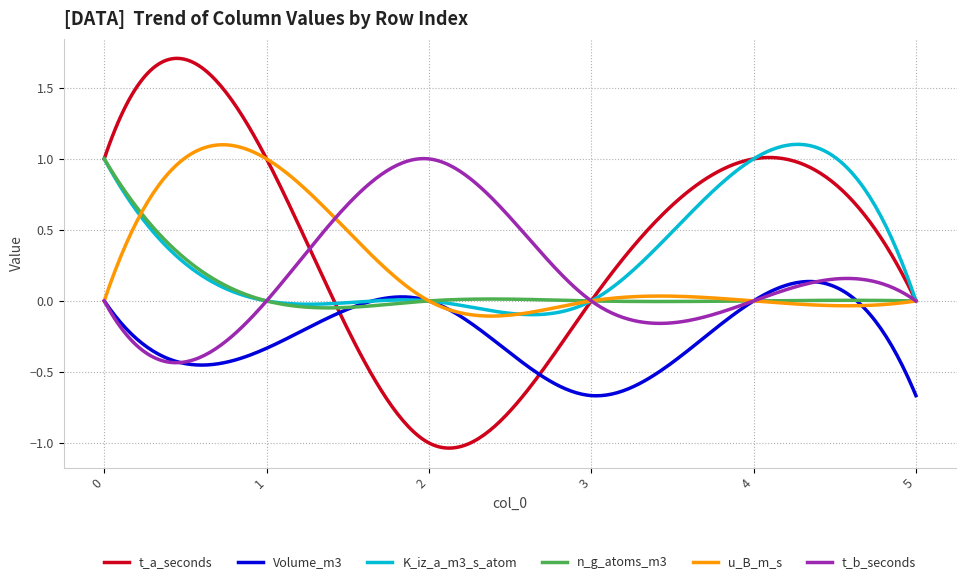

Which series has the widest spread of values?

t_a_seconds